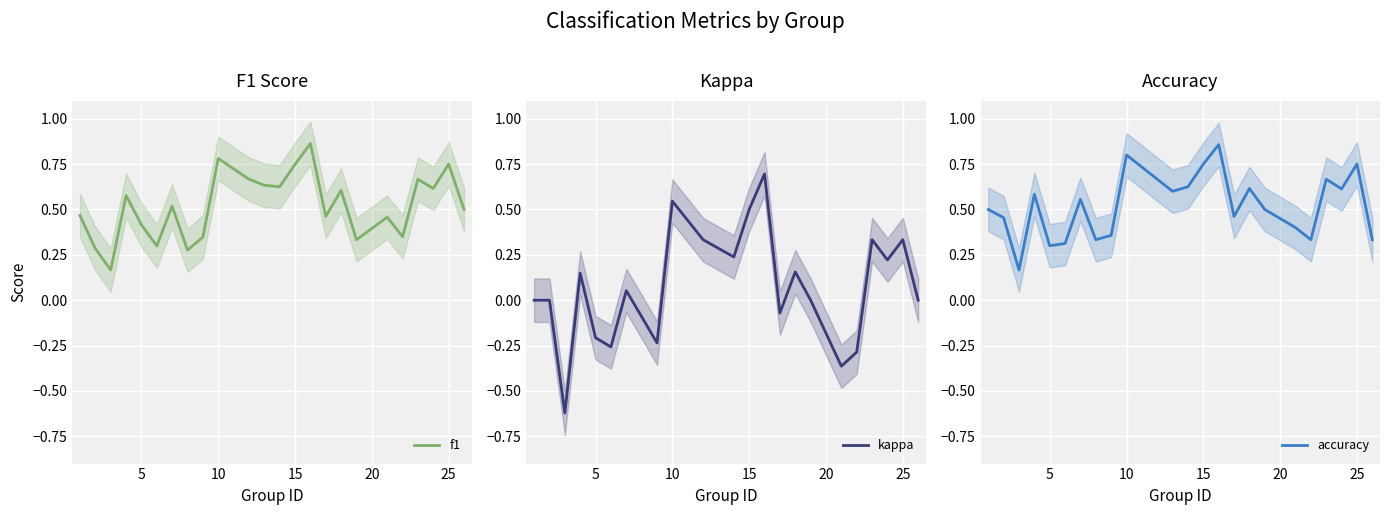

The kappa series shows 0.9 at 10. True or false?

False